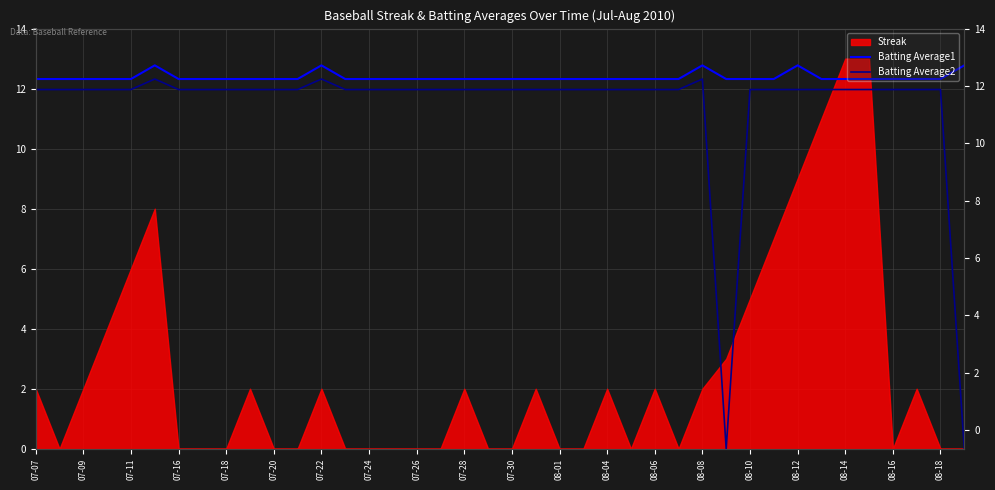

Between 08-10 and 07-28, which is larger?

08-10